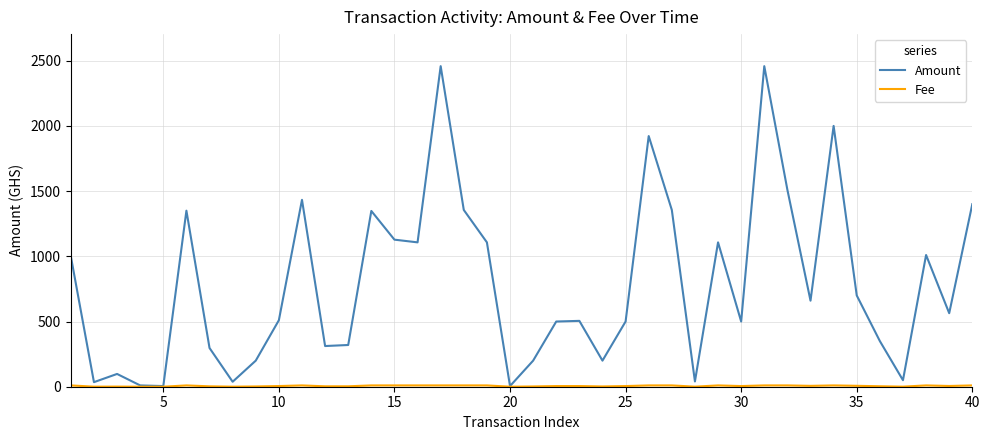

Which series has the largest total across all categories?

Amount